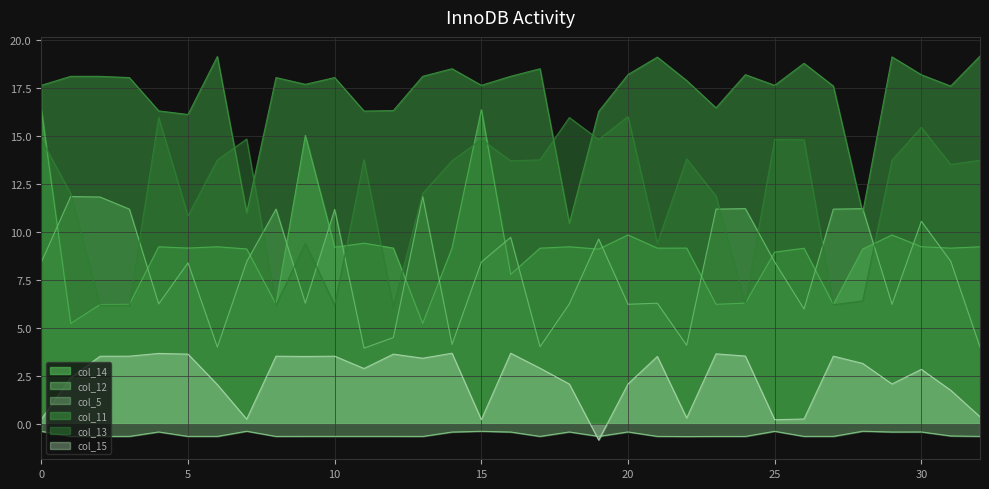

What is the total value across all series at 1?

48.9